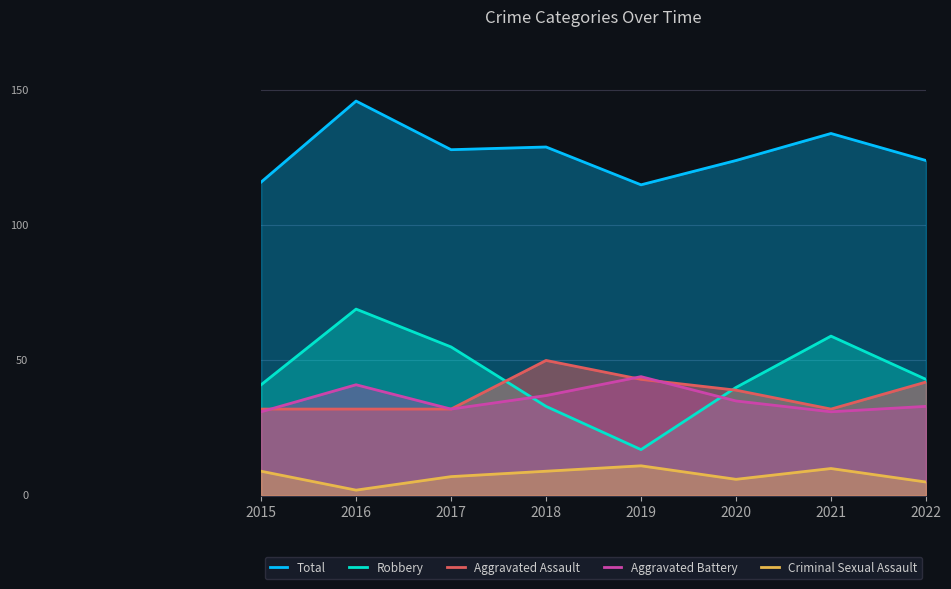

At how many categories does at least one series exceed 39?

8